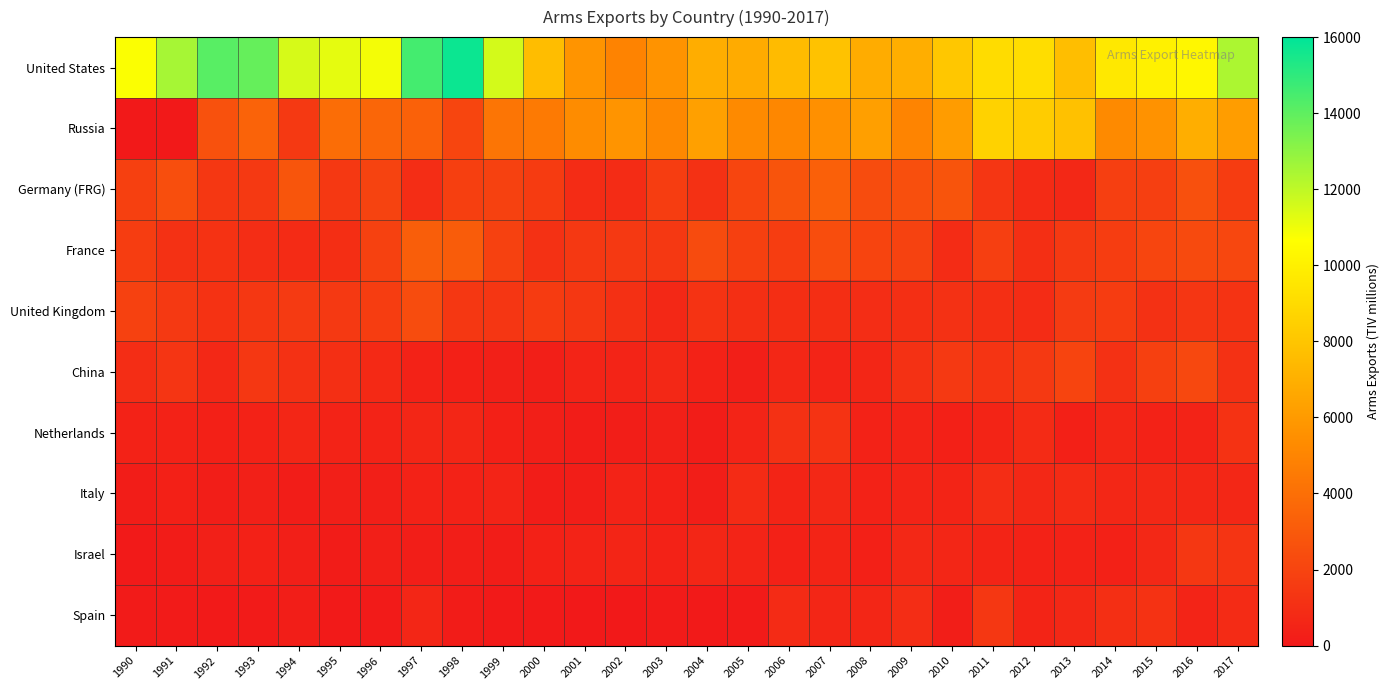

Which category has the highest value across all series?

1998